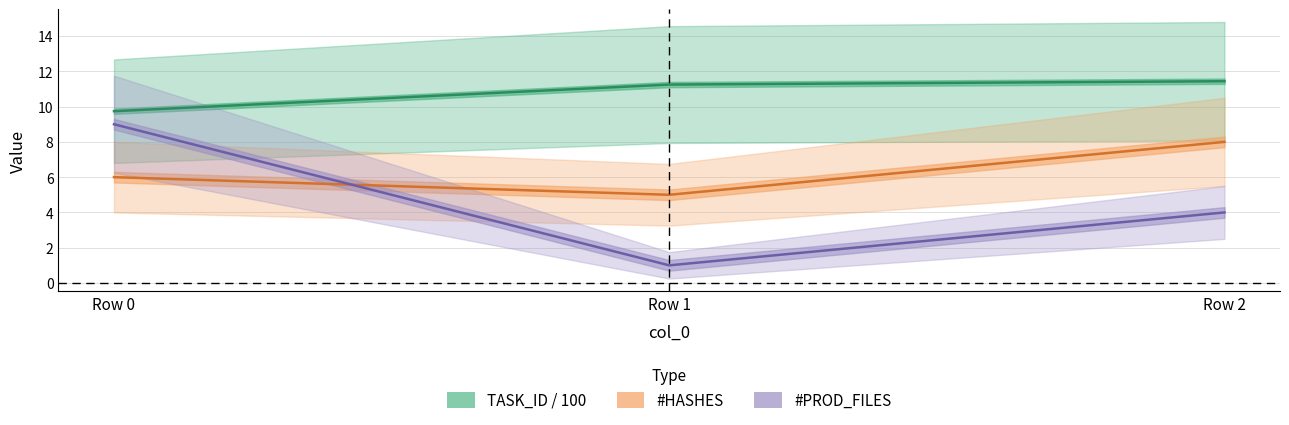

What is the total value across all series at Row 2?

23.4